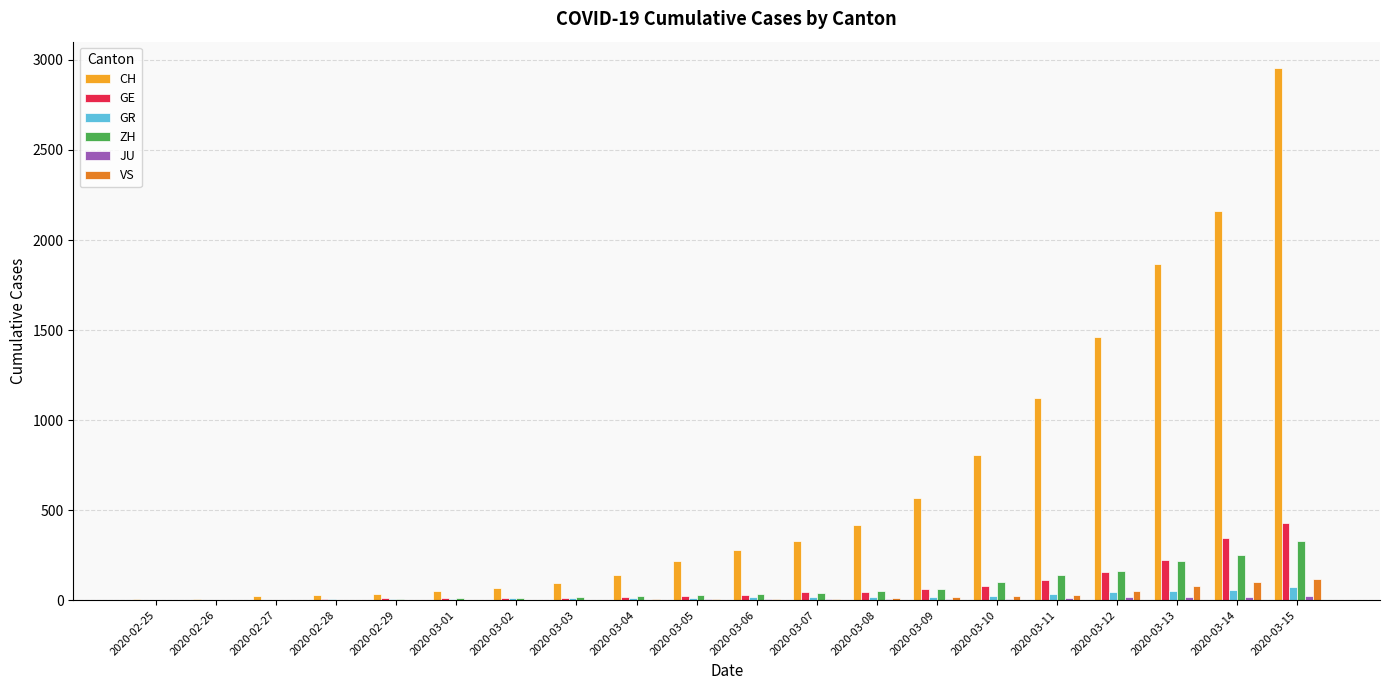

Between 2020-03-10 and 2020-03-13, which series saw the biggest shift?

CH